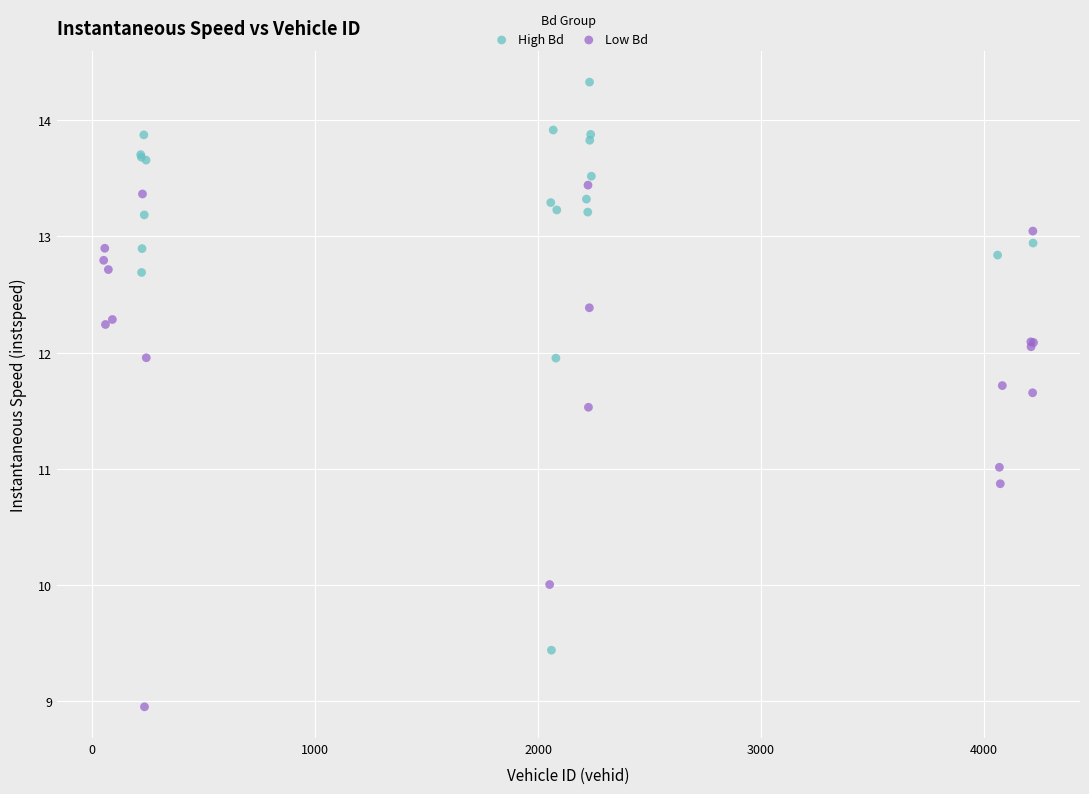

Which series reaches the minimum Y coordinate?

Low Bd